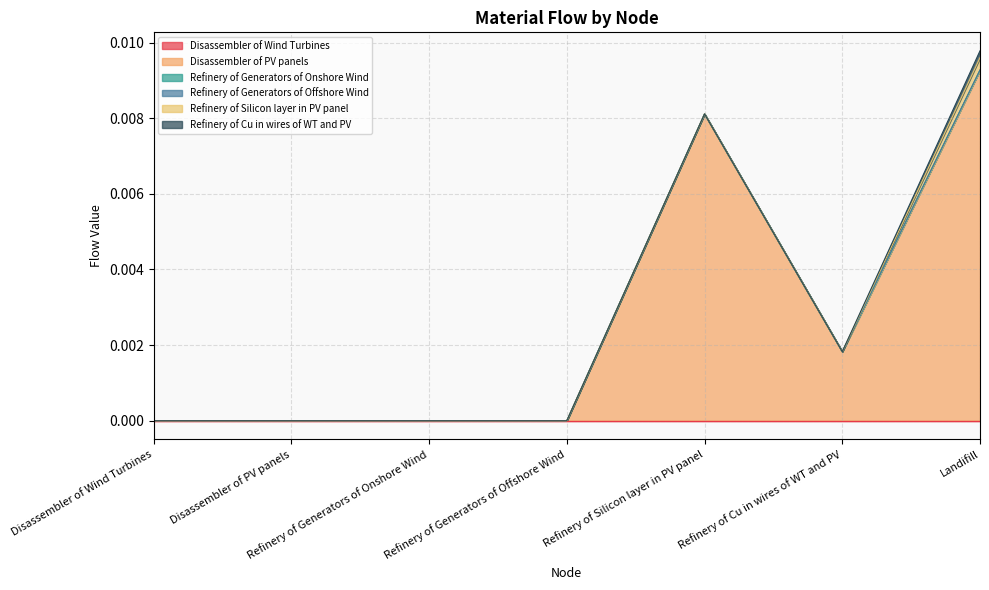

The value of Refinery of Cu in wires of WT and PV at Refinery of Cu in wires of WT and PV is 0.0. True or false?

True